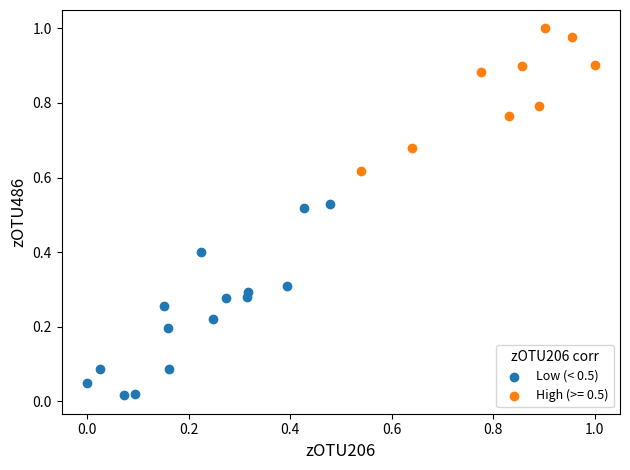

Which series has the widest spread of Y values?

Low (< 0.5)